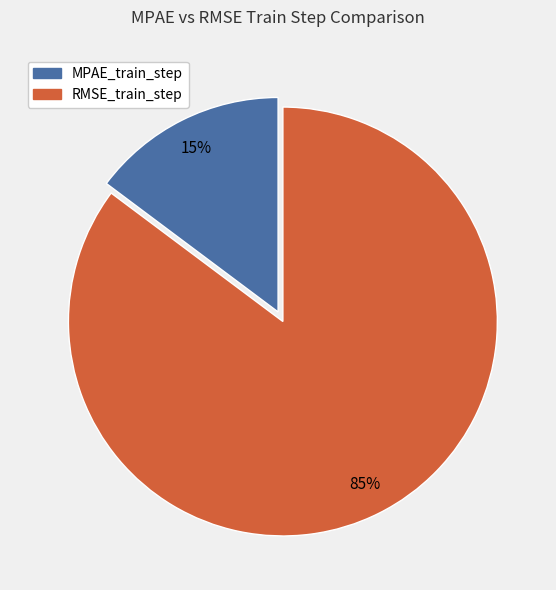

Combined, do MPAE_train_step and RMSE_train_step account for over 50%?

Yes